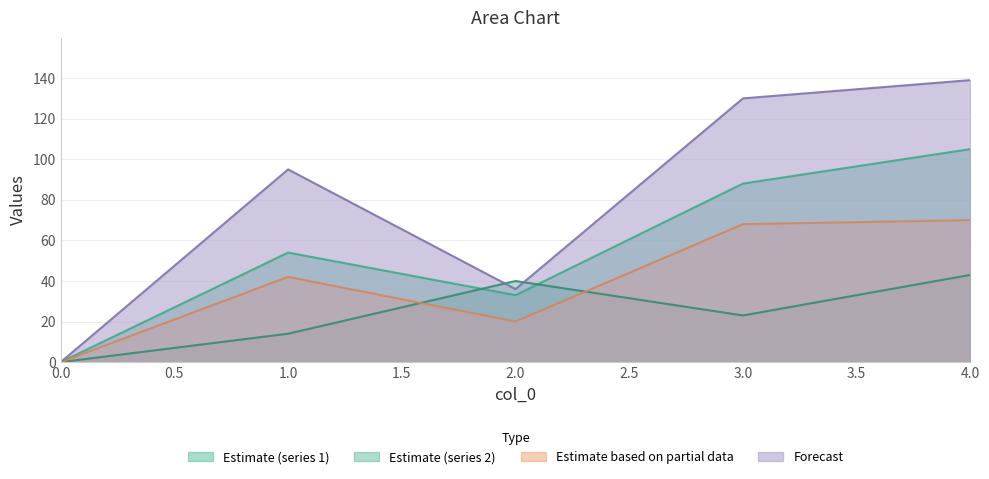

Where is the first local minimum for 4?

2